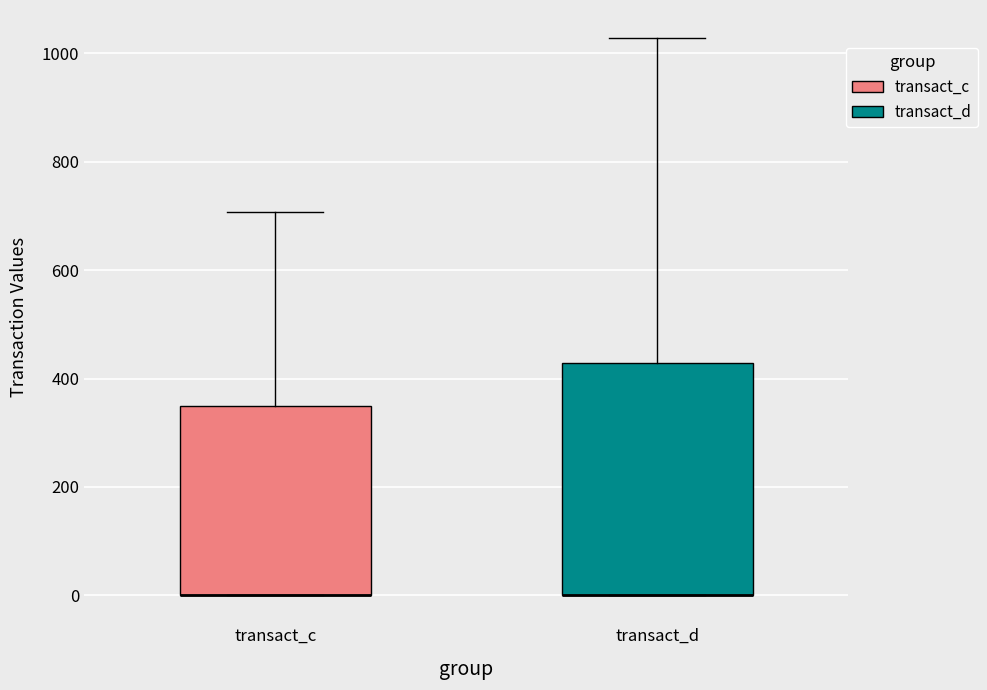

Reading left to right, read every box against the y-axis: the position of its median line, the range the box covers, and the ends of its whiskers. The values are not printed on the chart, so give them approximately, as read against the axis.

transact_c: median 0 (drawn on the box's lower edge), box 0 to 360, whiskers 0 to 700
transact_d: median 0 (drawn on the box's lower edge), box 0 to 420, whiskers 0 to 1020